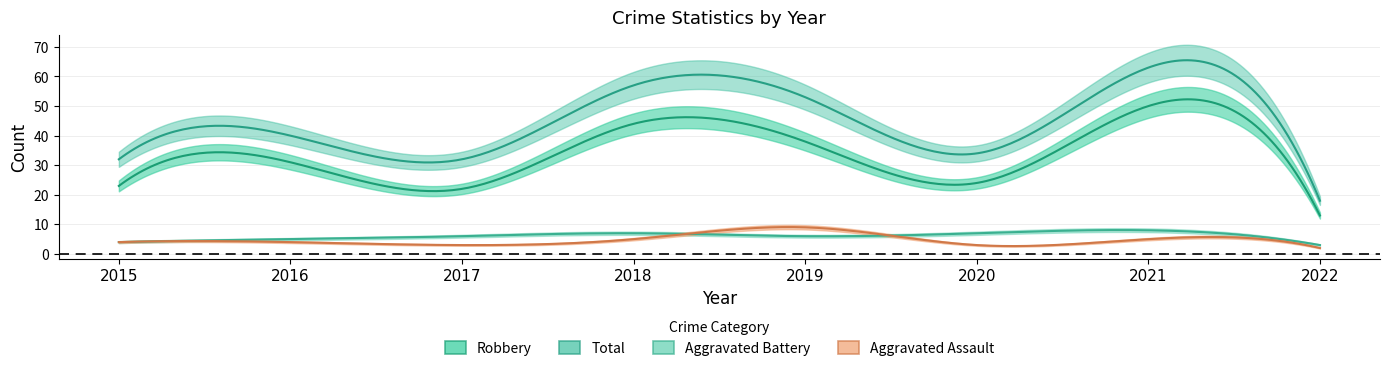

Reading right to left, extract all data points from this chart.

Aggravated Assault: 2022=2	2021=5	2020=3	2019=9	2018=5	2017=3	2016=4	2015=4
Aggravated Battery: 2022=3	2021=8	2020=7	2019=6	2018=7	2017=6	2016=5	2015=4
Robbery: 2022=13	2021=50	2020=24	2019=38	2018=44	2017=22	2016=31	2015=23
Total: 2022=18	2021=63	2020=34	2019=53	2018=57	2017=32	2016=40	2015=32